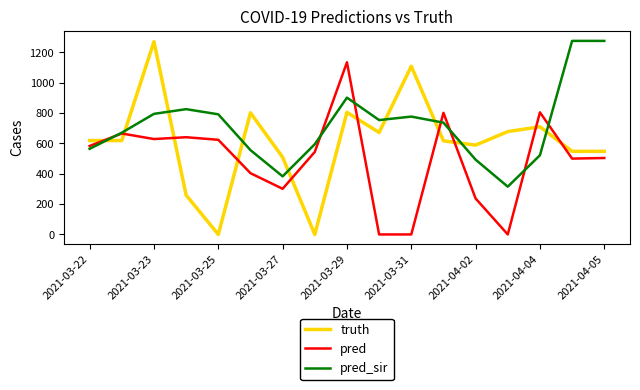

Which series has the largest total across all categories?

pred_sir